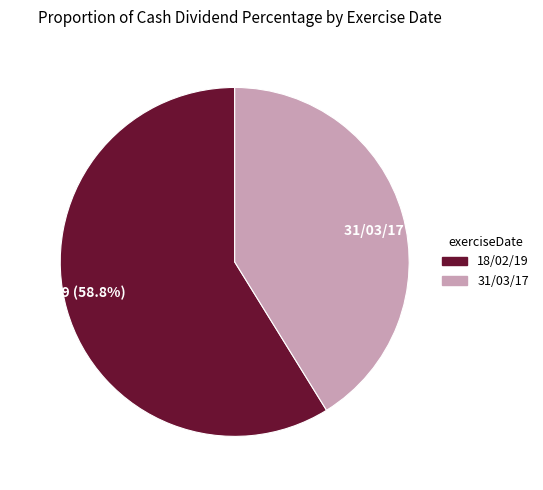

How many segments does this pie chart have?

2